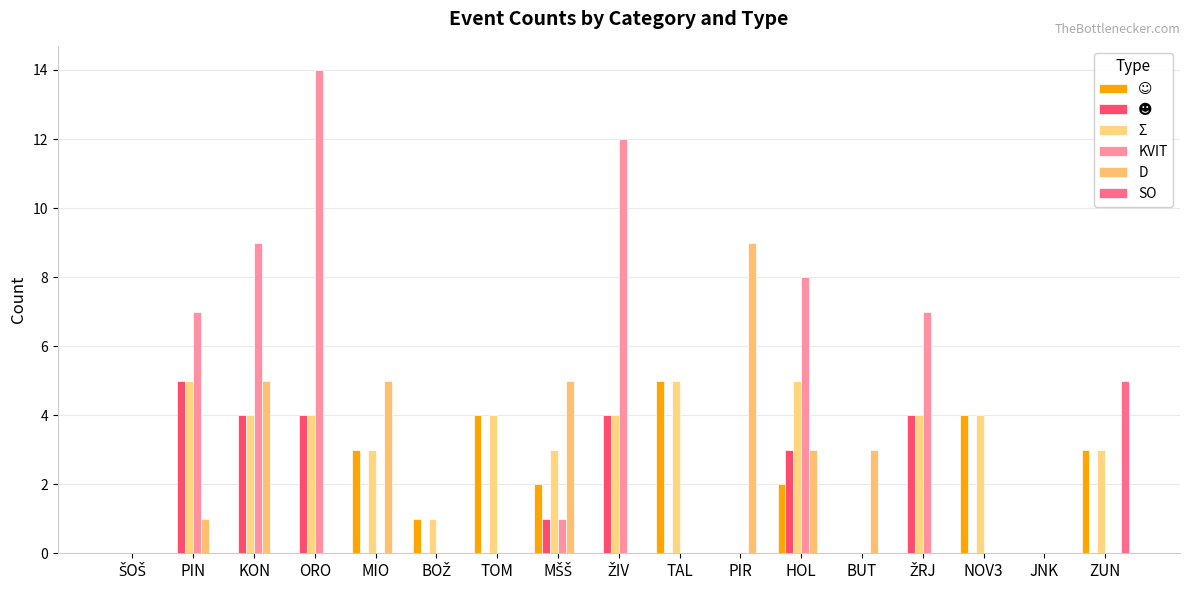

How many series are shown in this chart?

6